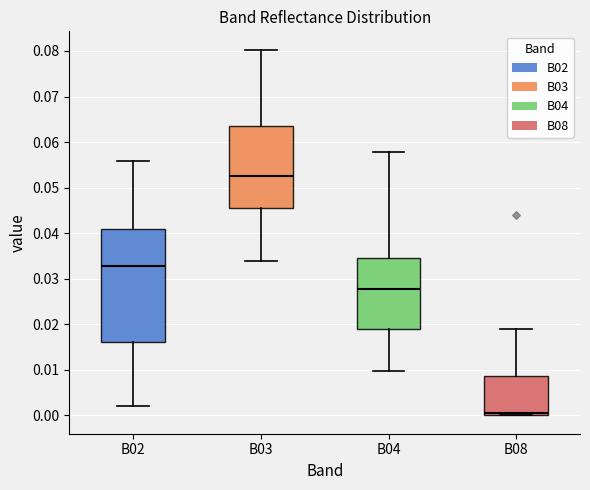

Where is the upper edge of the box for B08 on the y-axis? The values are not printed on the chart, so give them approximately, as read against the axis.

0.009